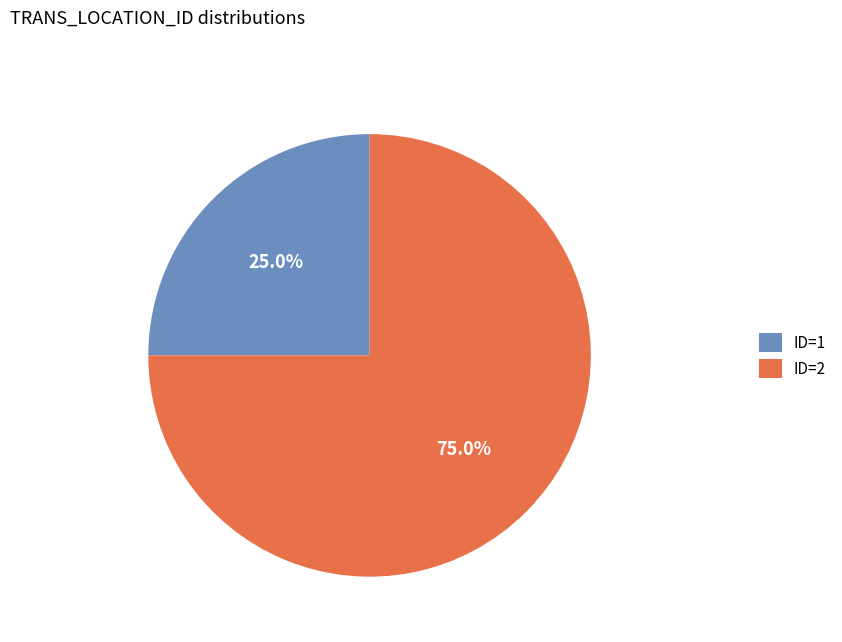

Approximately how many times larger is the value at ID=2 compared to ID=1?

3.0